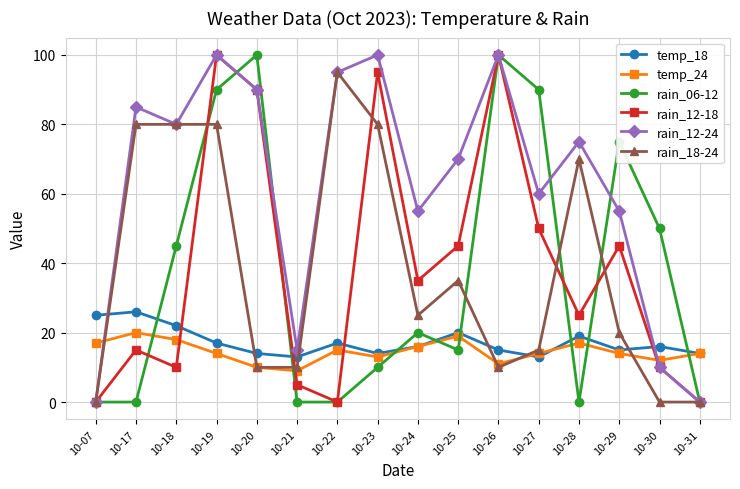

Where is temp_18 nearest to the value 19?

10-28